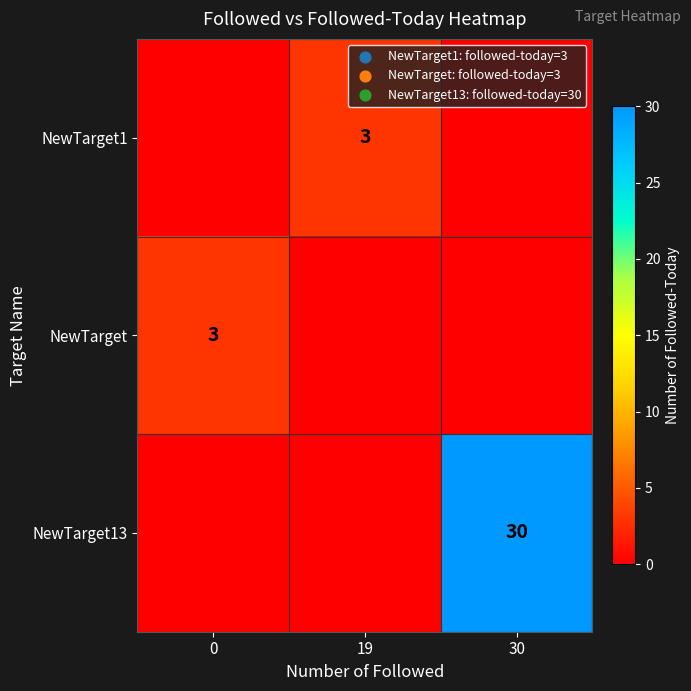

Is the value of NewTarget13 at 30 greater than the value of NewTarget1 at 19?

Yes